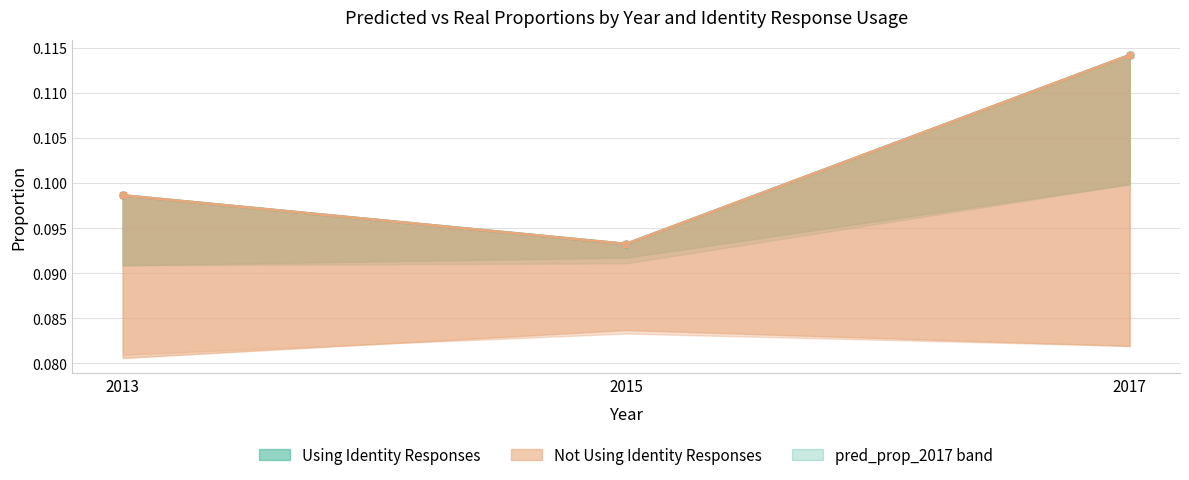

Rank the categories by real_prop (Not Using Identity) value from highest to lowest.

2017, 2013, 2015